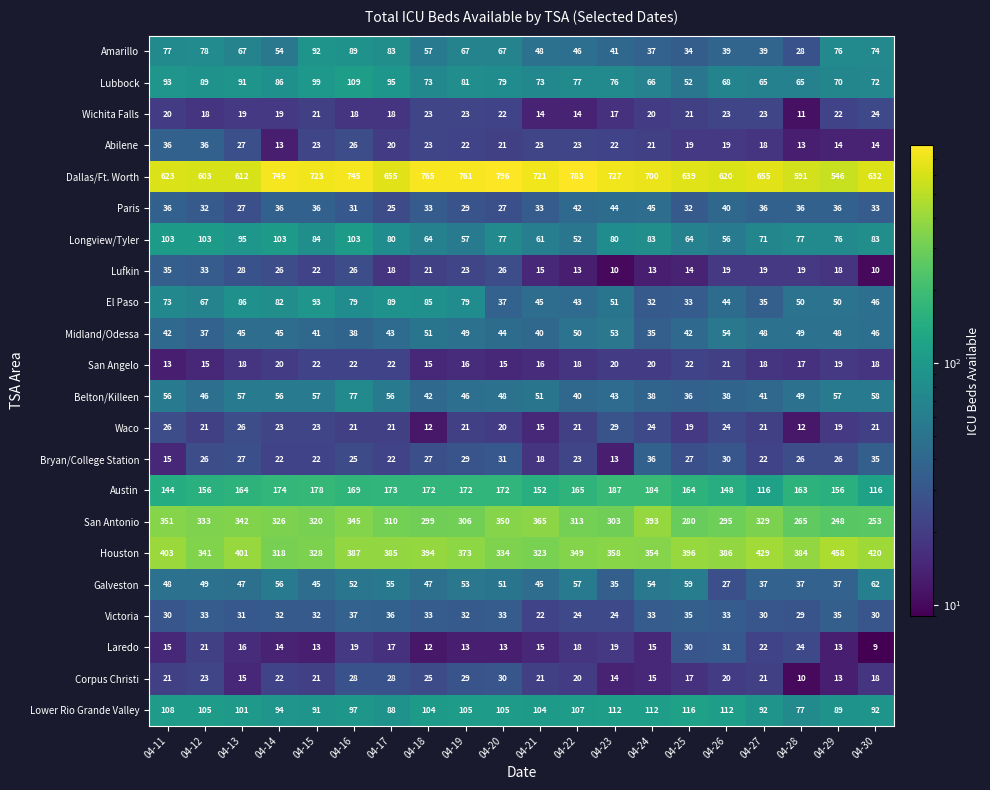

What is the difference between the maximum and minimum values in the Bryan/College Station series?

23